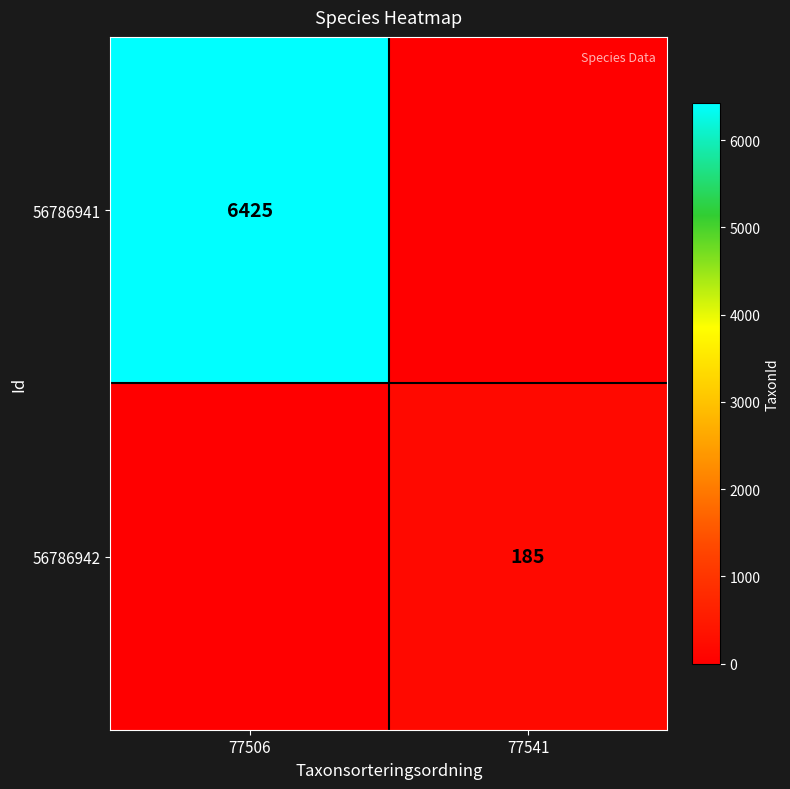

Is it true that 56786941 equals 2270 at 77506?

False